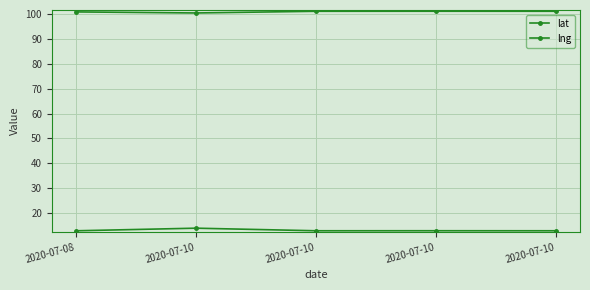

Which label corresponds to the largest value in the chart?

2020-07-10